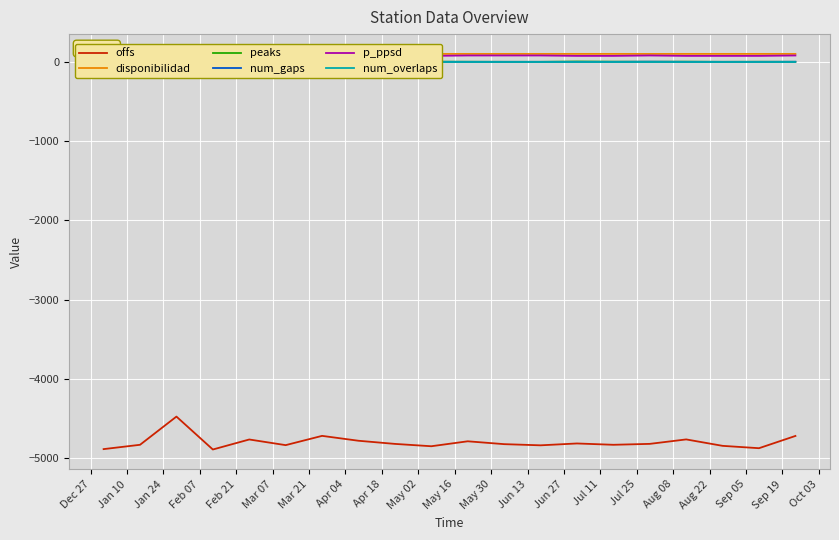

What are all the series names shown in the legend?

offs, disponibilidad, peaks, num_gaps, p_ppsd, num_overlaps